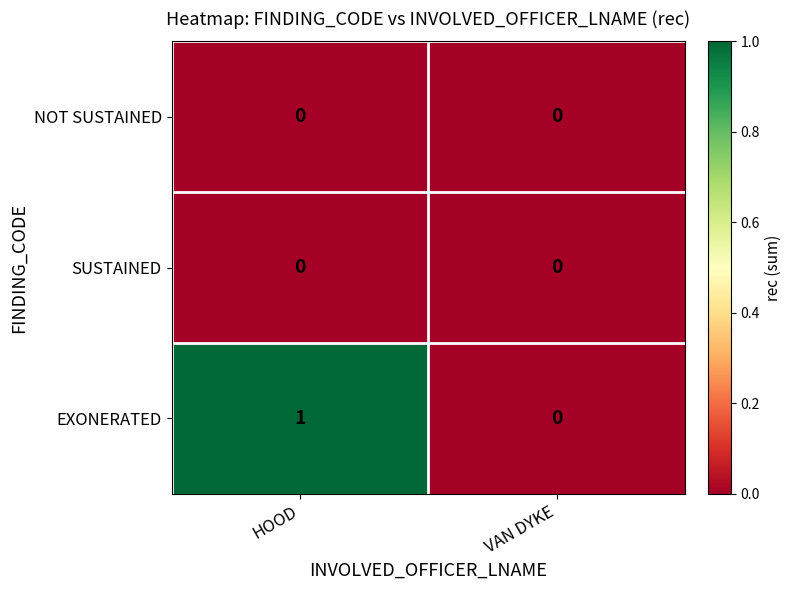

Reading left to right, list all the values displayed in this chart.

NOT SUSTAINED: 0	0
SUSTAINED: 0	0
EXONERATED: 1	0